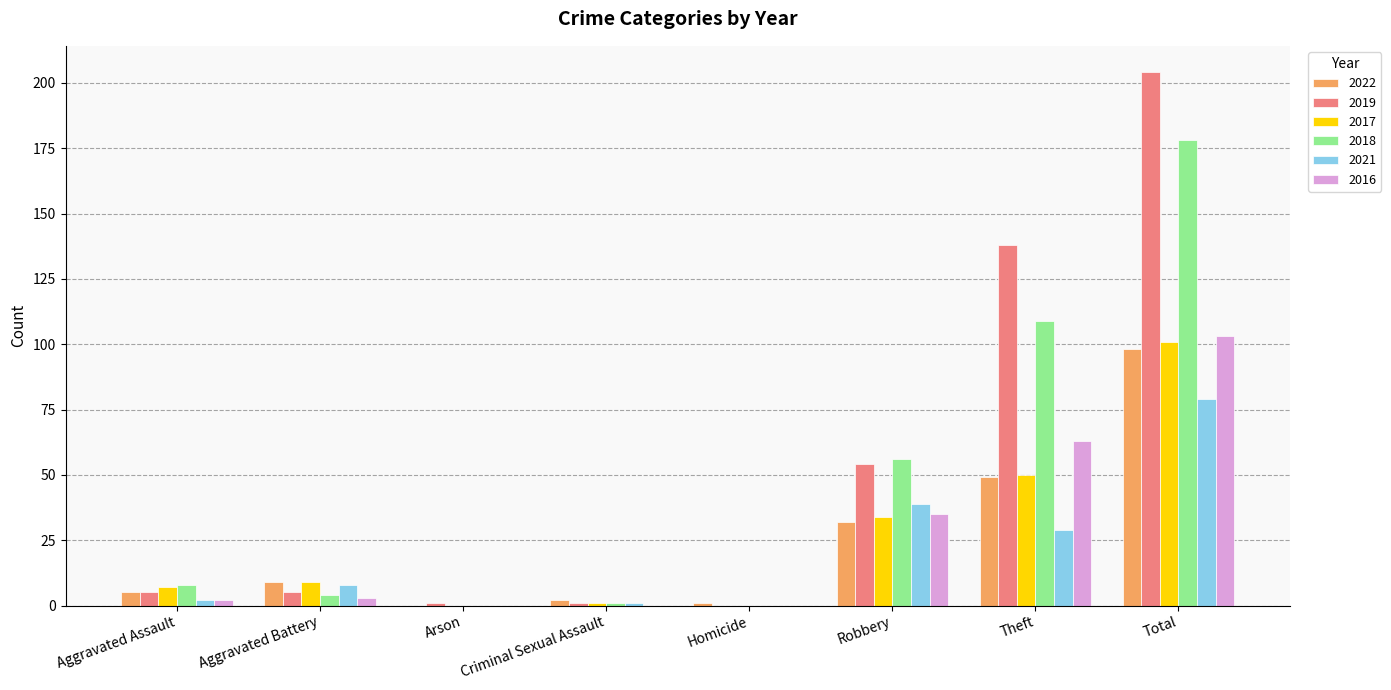

Which series has the largest total across all categories?

2019